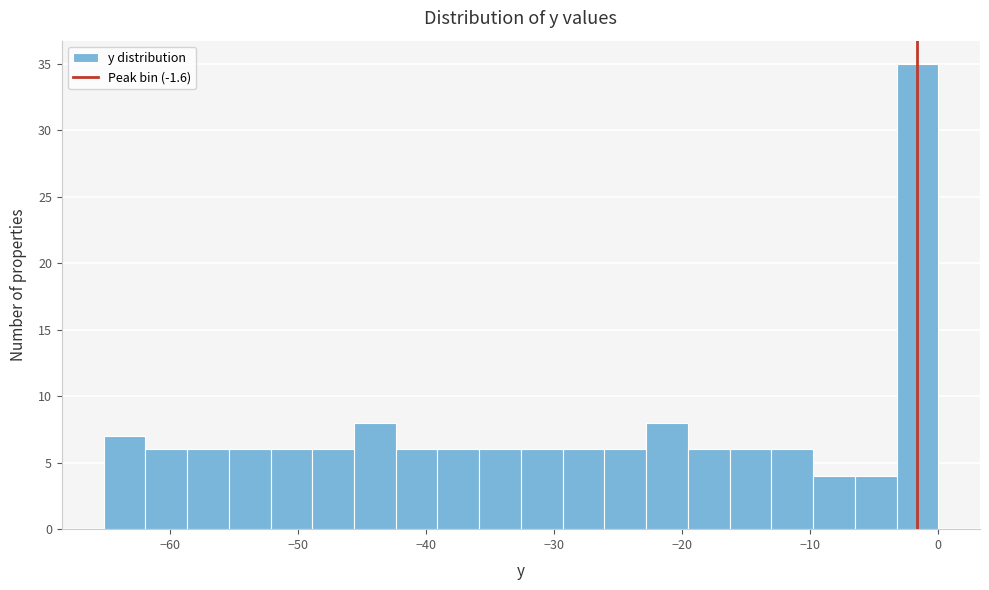

Around what value on the x-axis is the tallest bar? Give the approximate position of its centre, as read against the axis.

-2